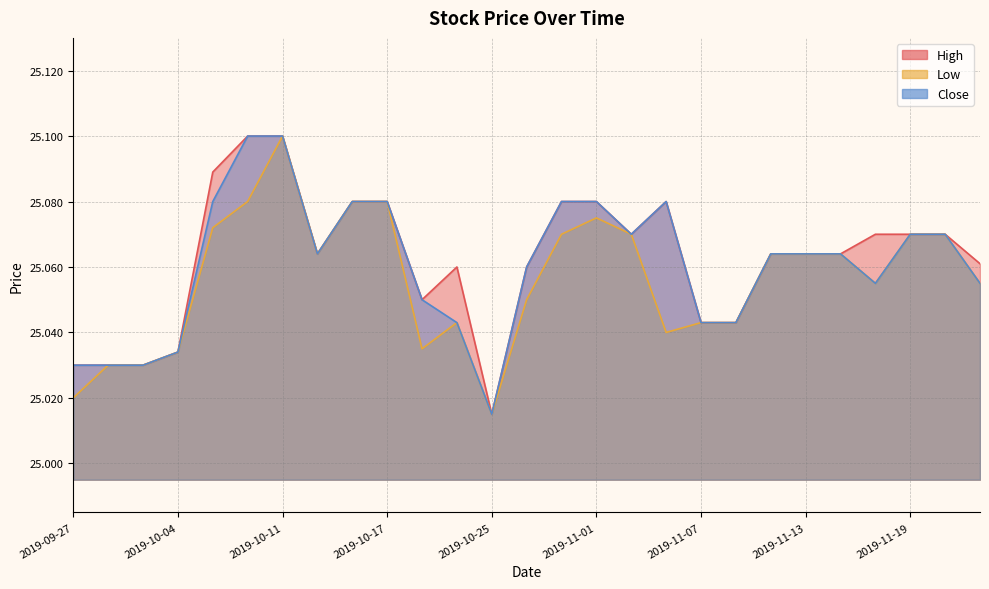

What position from the right is 2019-10-15?

20